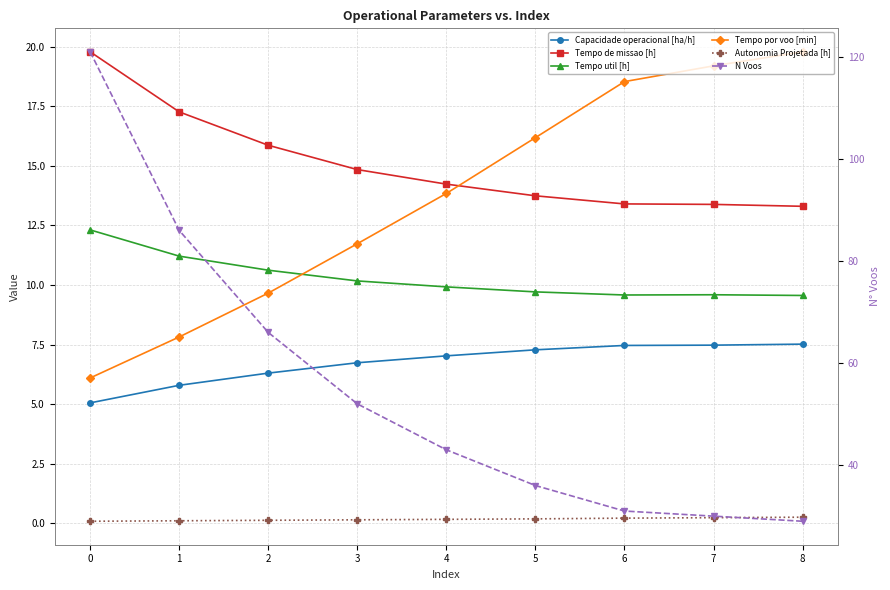

Which series has the widest spread of values?

N Voos